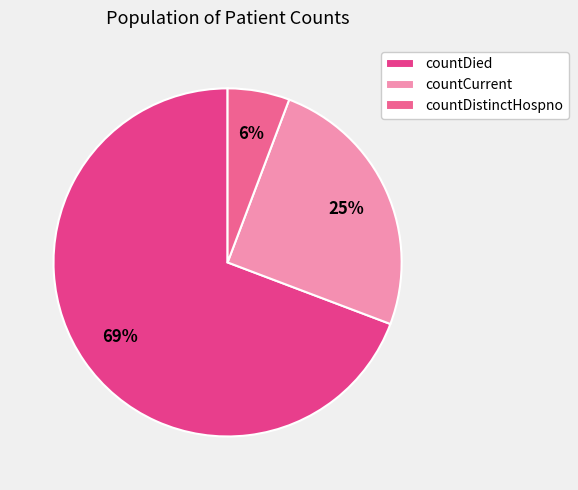

The countDied slice represents 69% of the pie. True or false?

True